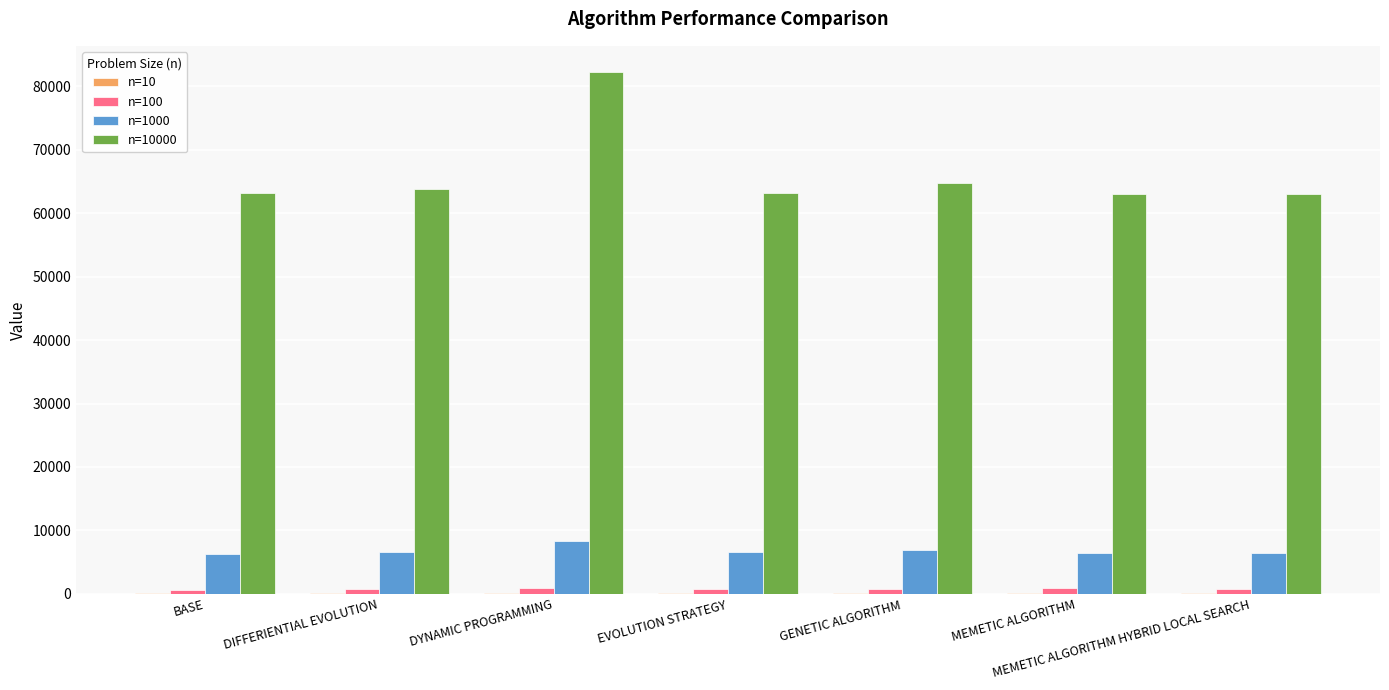

At which category is the sum across all series the highest?

DYNAMIC PROGRAMMING